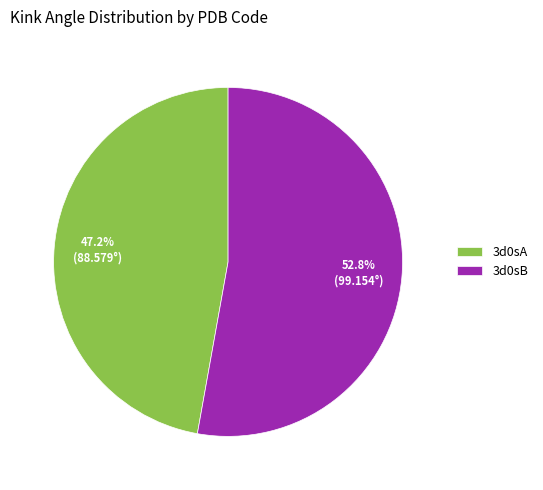

How many segments does this pie chart have?

2